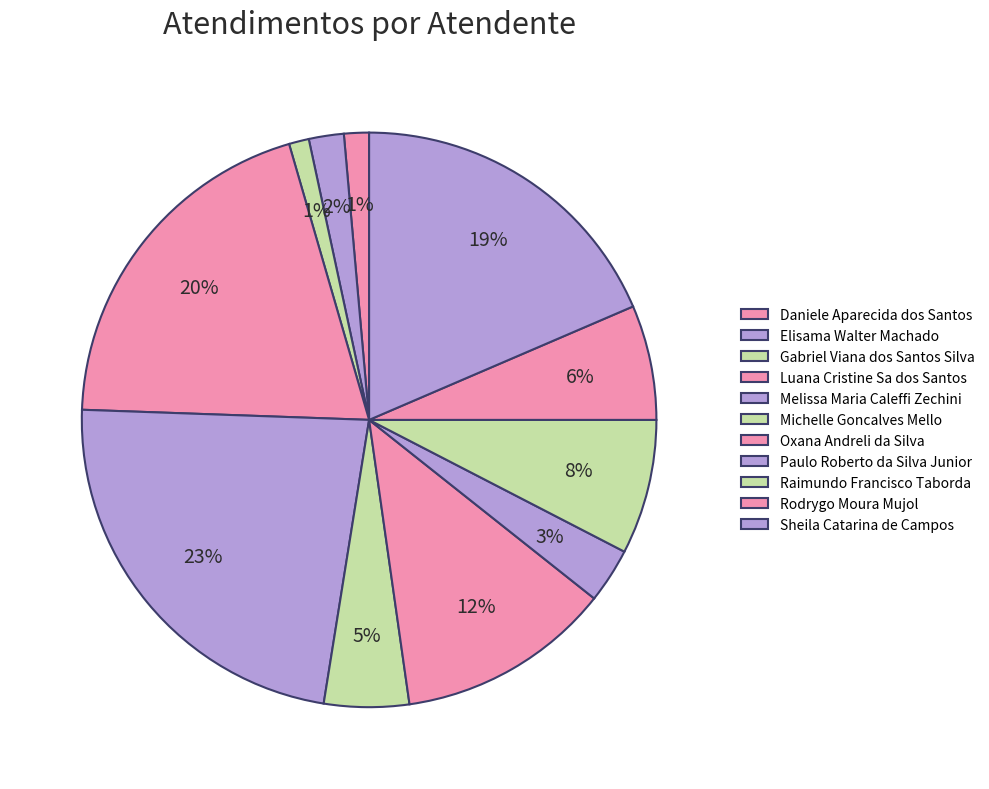

How many segments does this pie chart have?

11